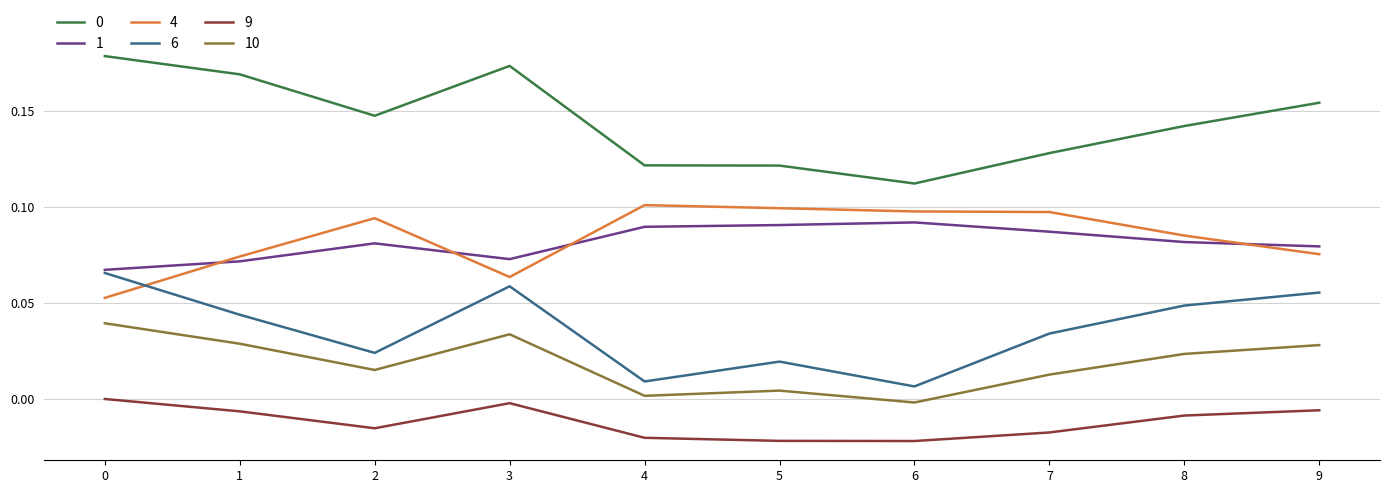

After their last crossing, which series has the higher values: 6 or 4?

4